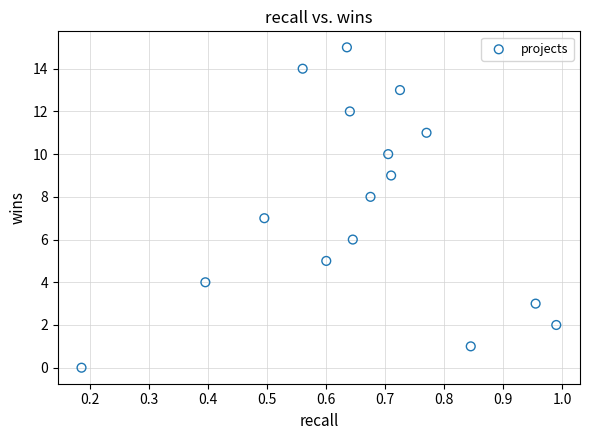

What is the range of Y values (max minus min)?

15